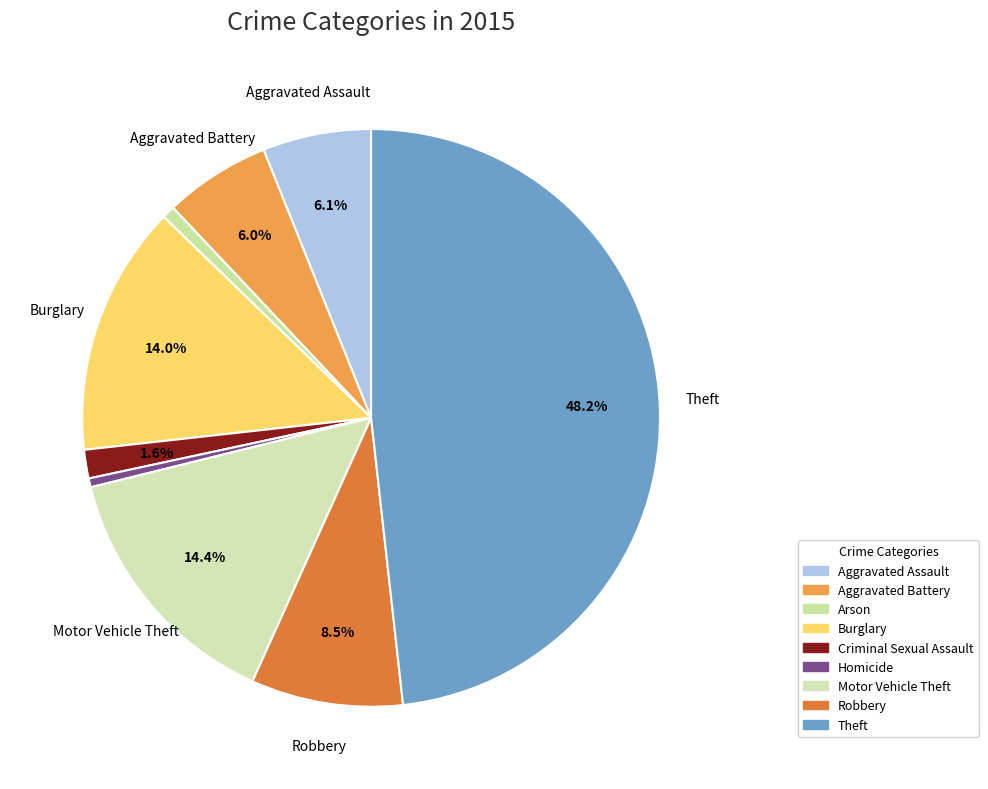

What is the change in value from Aggravated Assault to Homicide?

-101